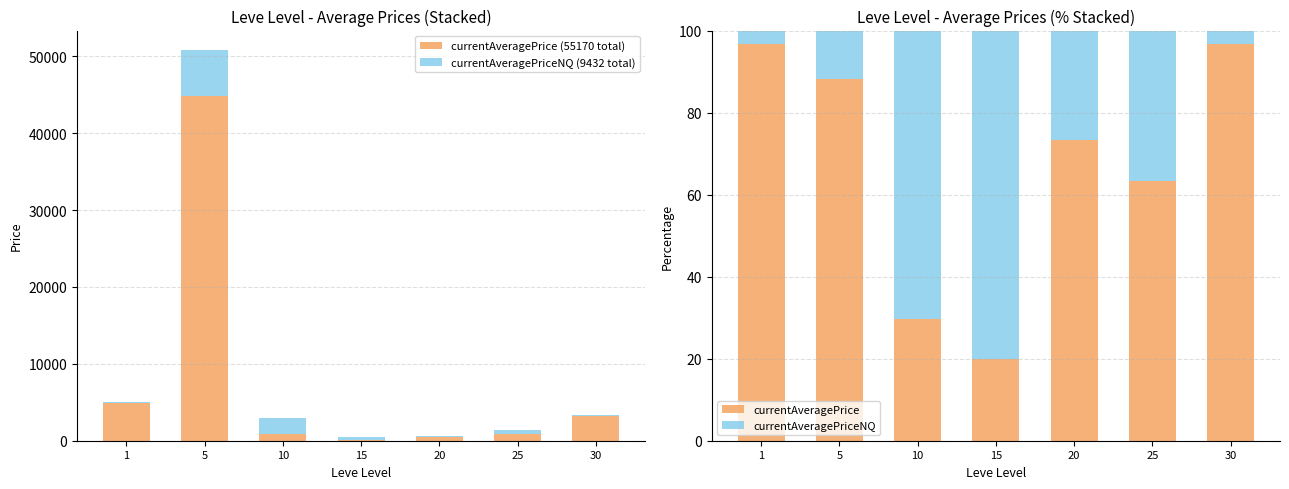

At which category does the chart reach its minimum across all series?

30